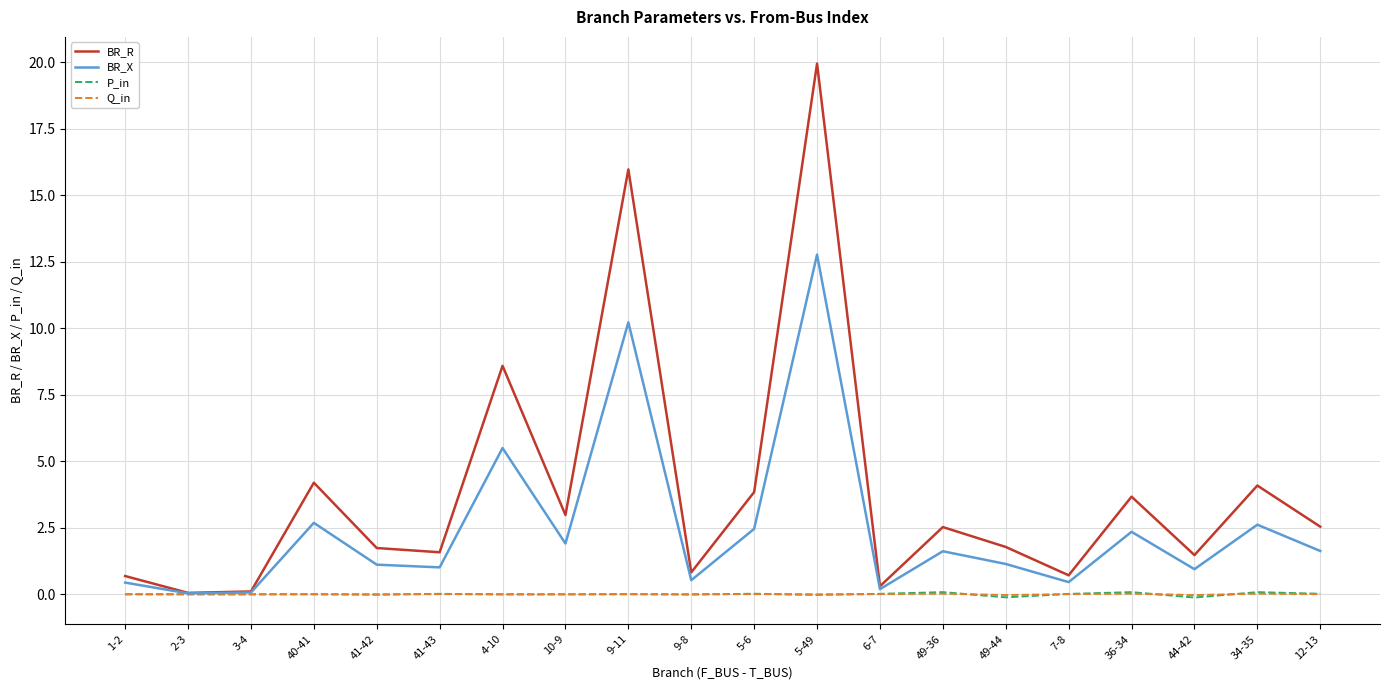

At how many categories does at least one series exceed 8?

3